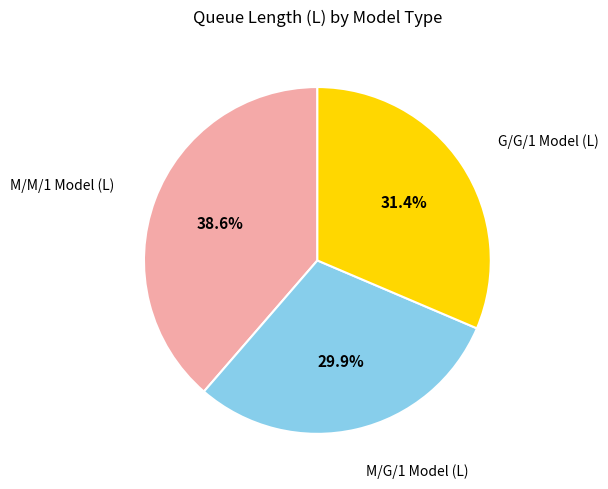

Is there a majority slice in this chart?

No